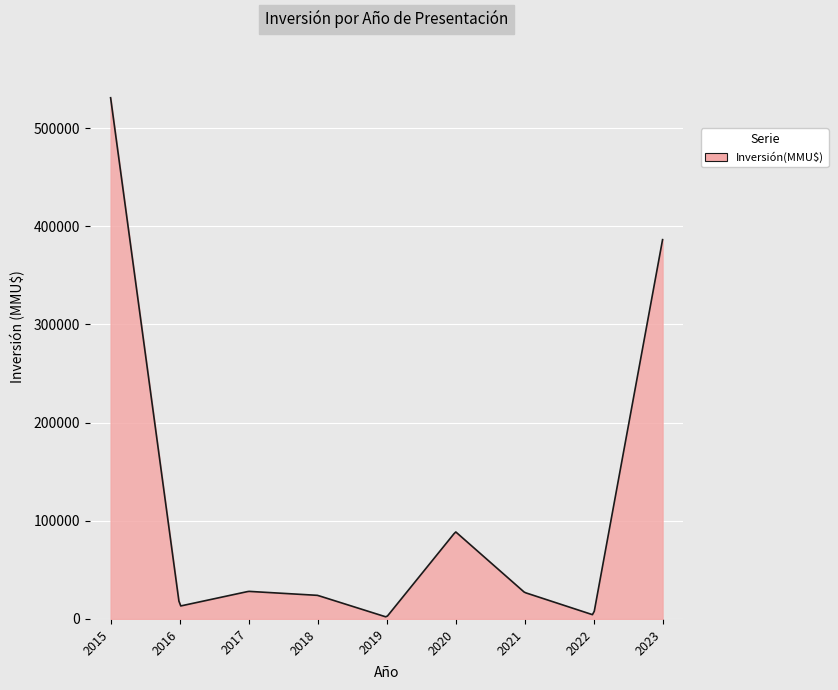

What is the greatest value displayed?

530900.0